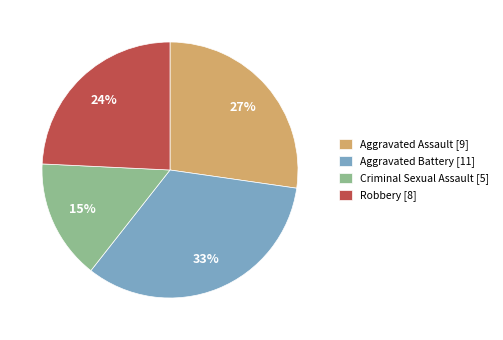

The Aggravated Assault slice represents 17% of the pie. True or false?

False